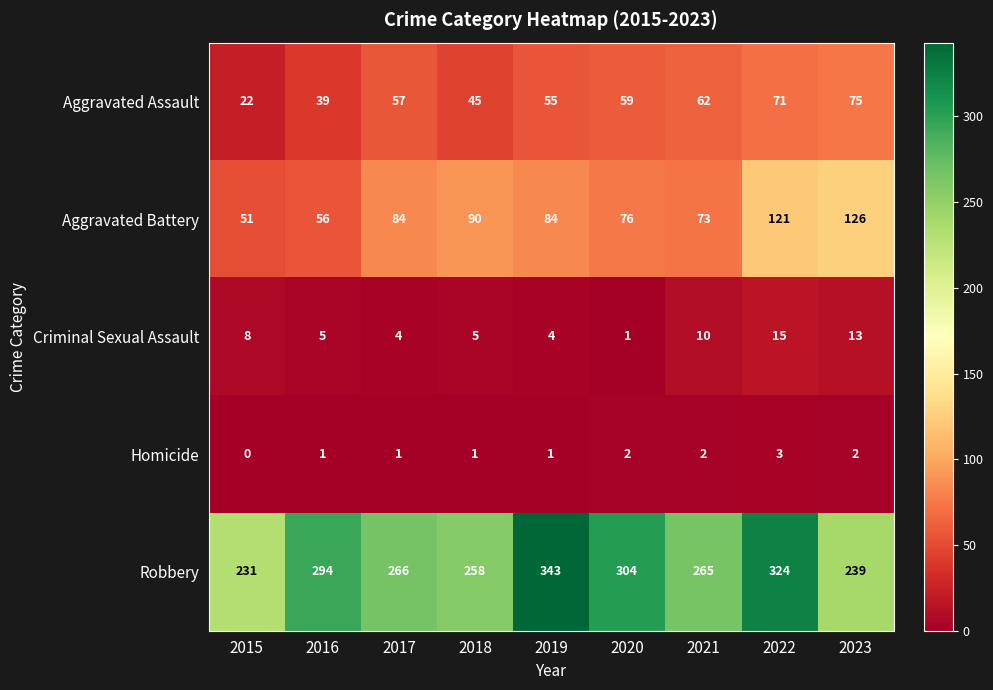

The Aggravated Battery series shows 90 at 2018. True or false?

True